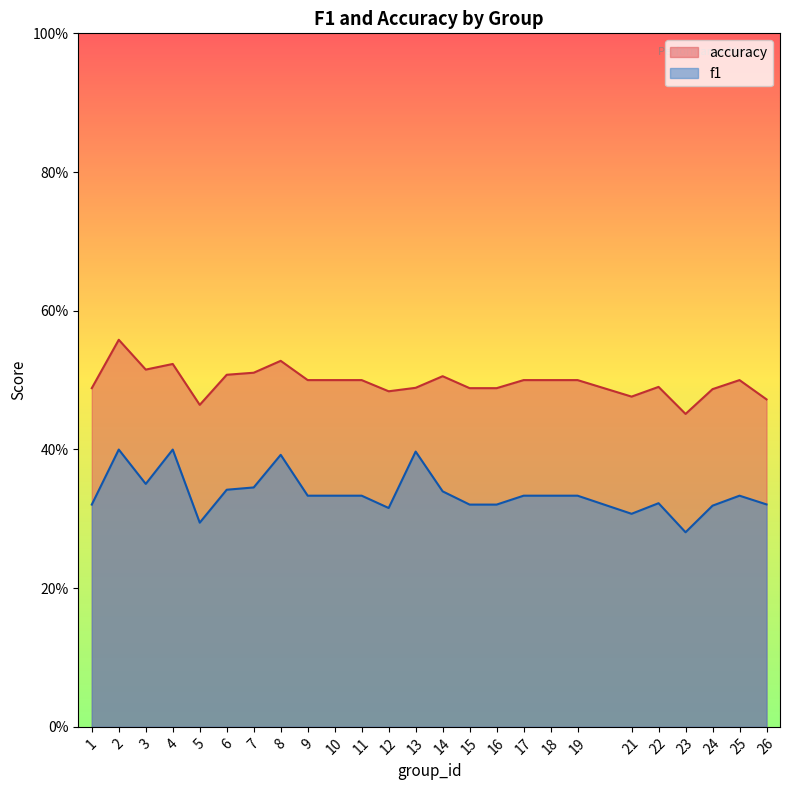

Reading left to right, extract all data points from this chart.

f1: 0.3	0.4	0.4	0.4	0.3	0.3	0.3	0.4	0.3	0.3	0.3	0.3	0.4	0.3	0.3	0.3	0.3	0.3	0.3	0.3	0.3	0.3	0.3	0.3	0.3
accuracy: 0.5	0.6	0.5	0.5	0.5	0.5	0.5	0.5	0.5	0.5	0.5	0.5	0.5	0.5	0.5	0.5	0.5	0.5	0.5	0.5	0.5	0.5	0.5	0.5	0.5